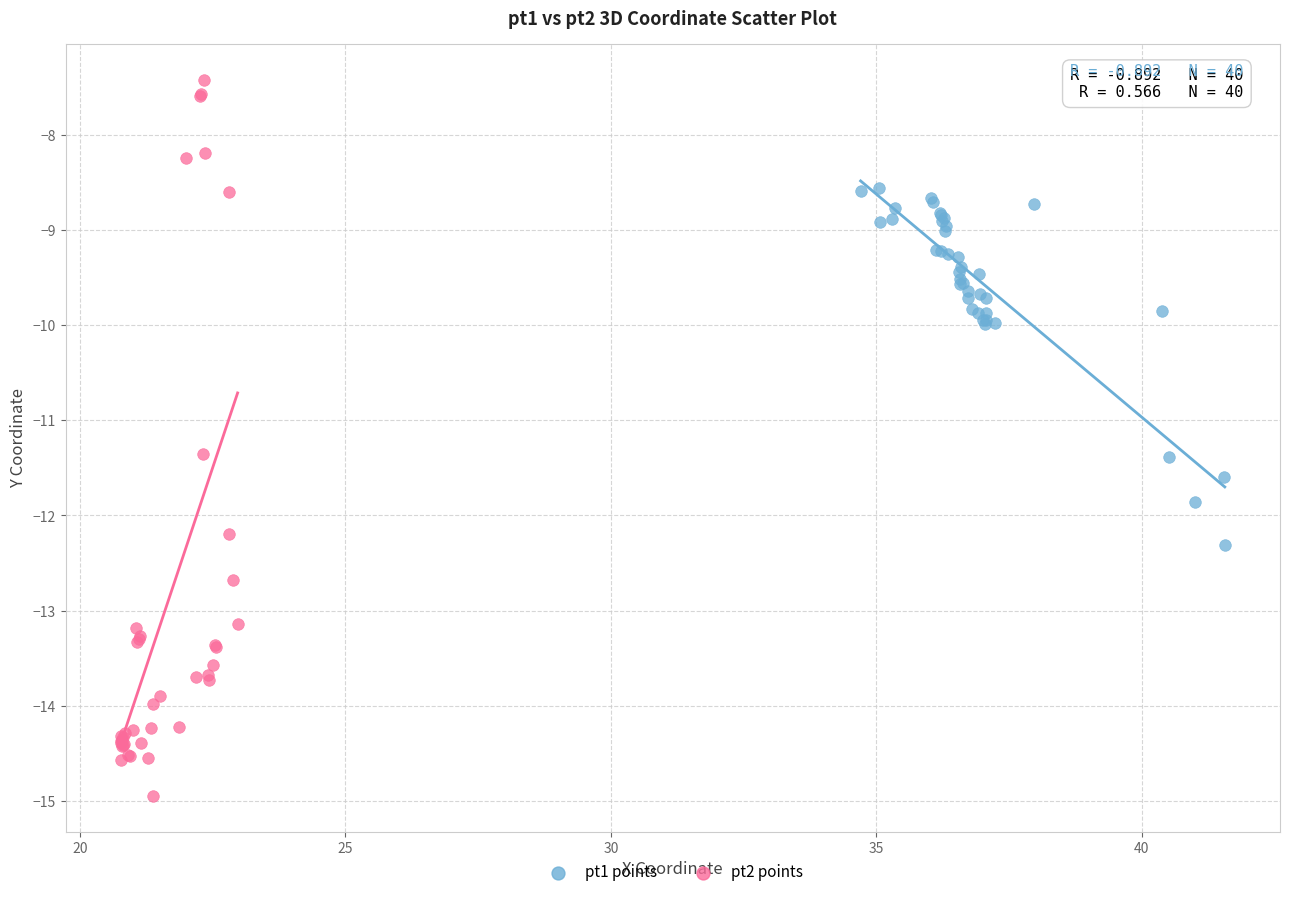

Which series has the widest spread of Y values?

pt2 points